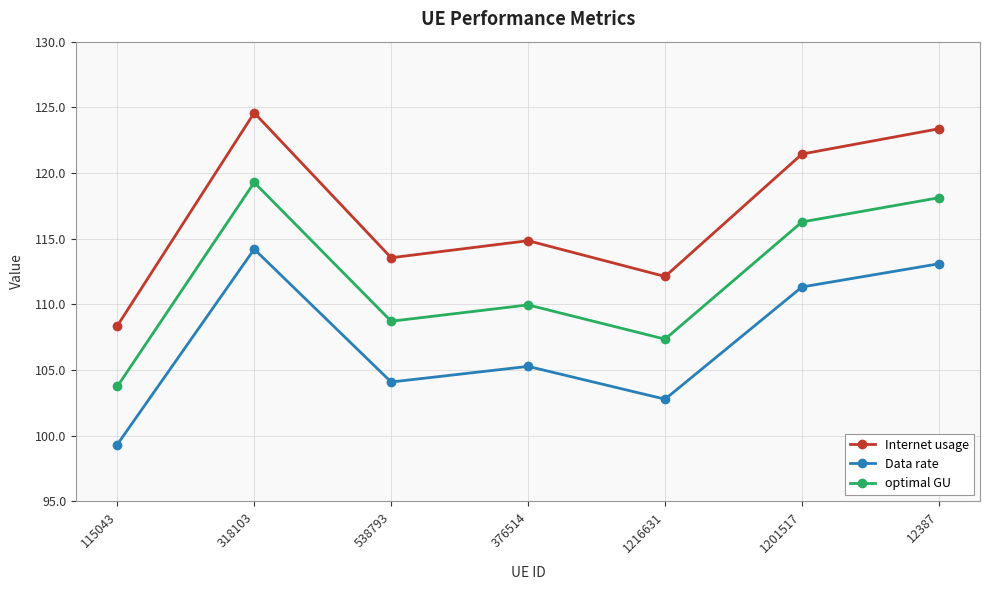

What is the maximum value for Data rate?

114.2